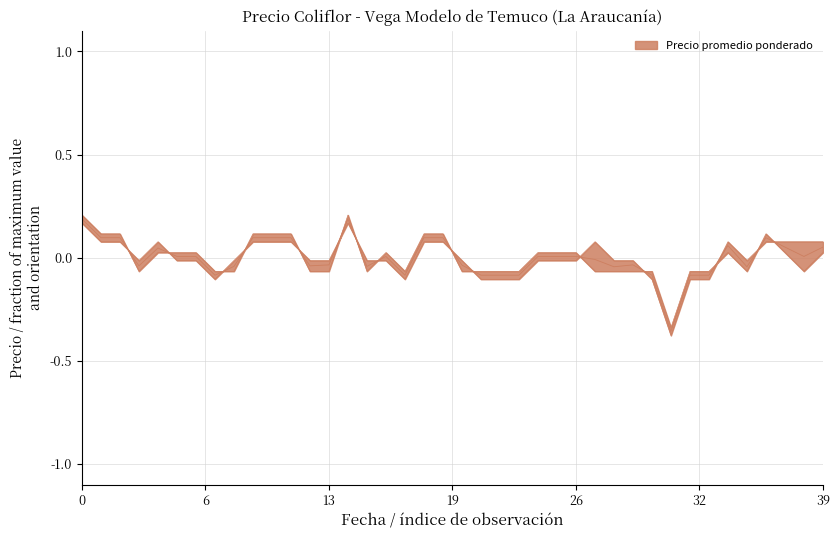

True or false: Precio promedio ponderado has more than 0 points higher than both neighbors.

True